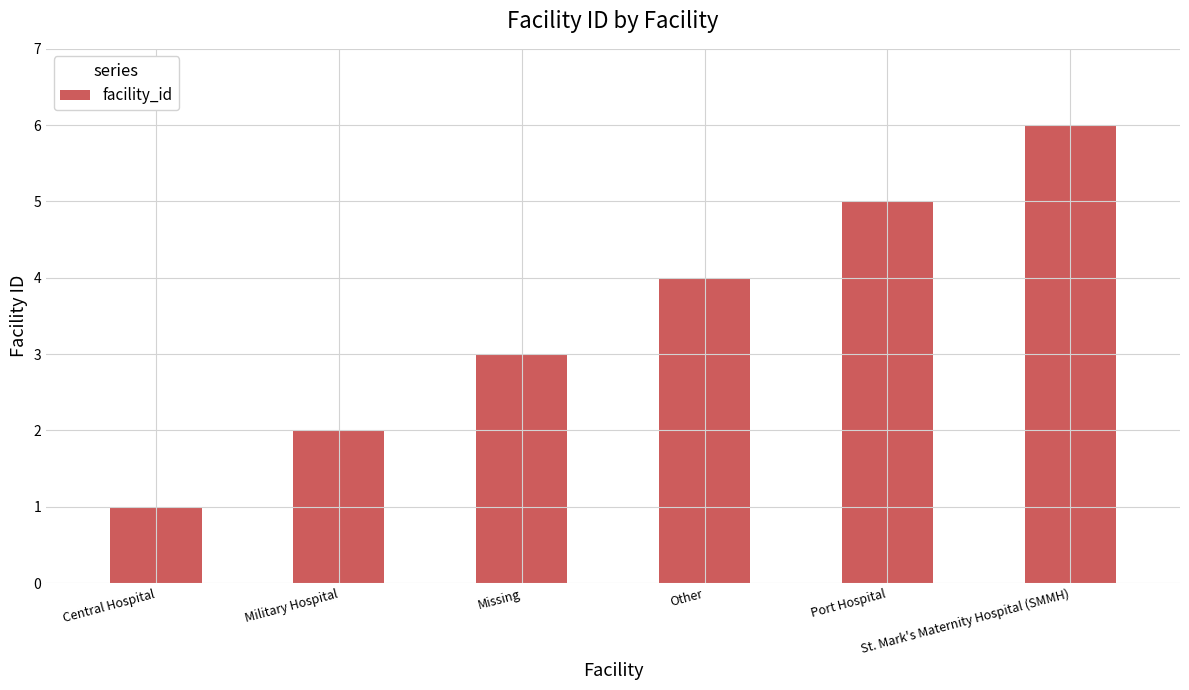

Rank the categories by value from highest to lowest.

St. Mark's Maternity Hospital (SMMH), Port Hospital, Other, Missing, Military Hospital, Central Hospital